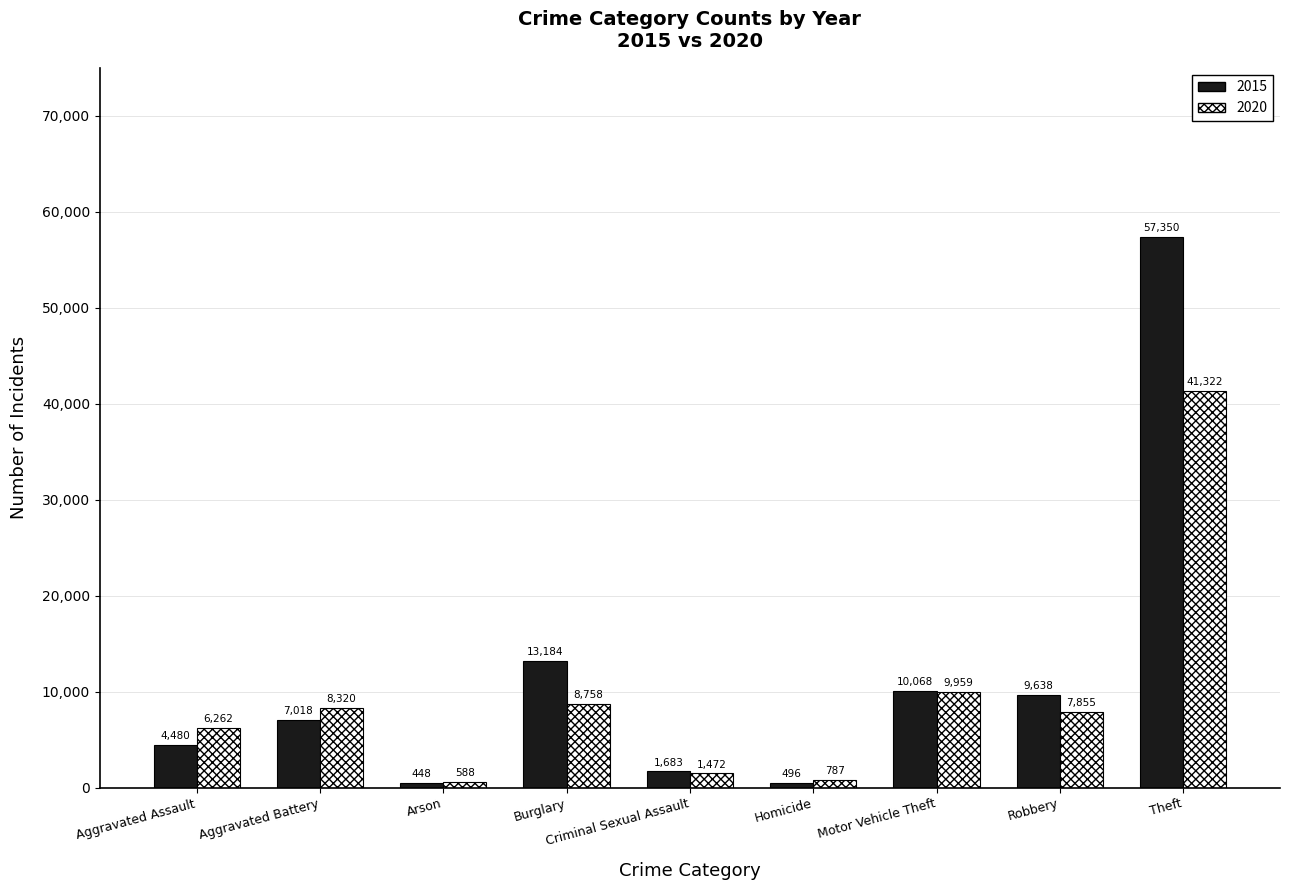

What is the sum of the 2015 values at Burglary and Robbery?

22822